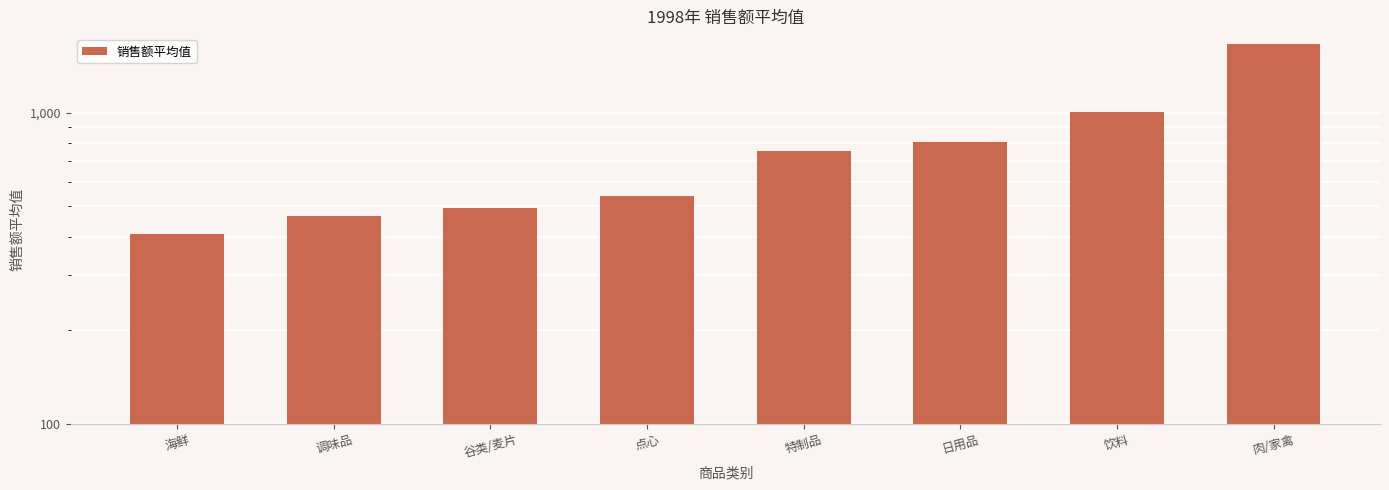

Reading left to right, transcribe all the data shown in this chart.

408.3	464.3	492.9	539.4	755.2	805.6	1004.1	1666.8